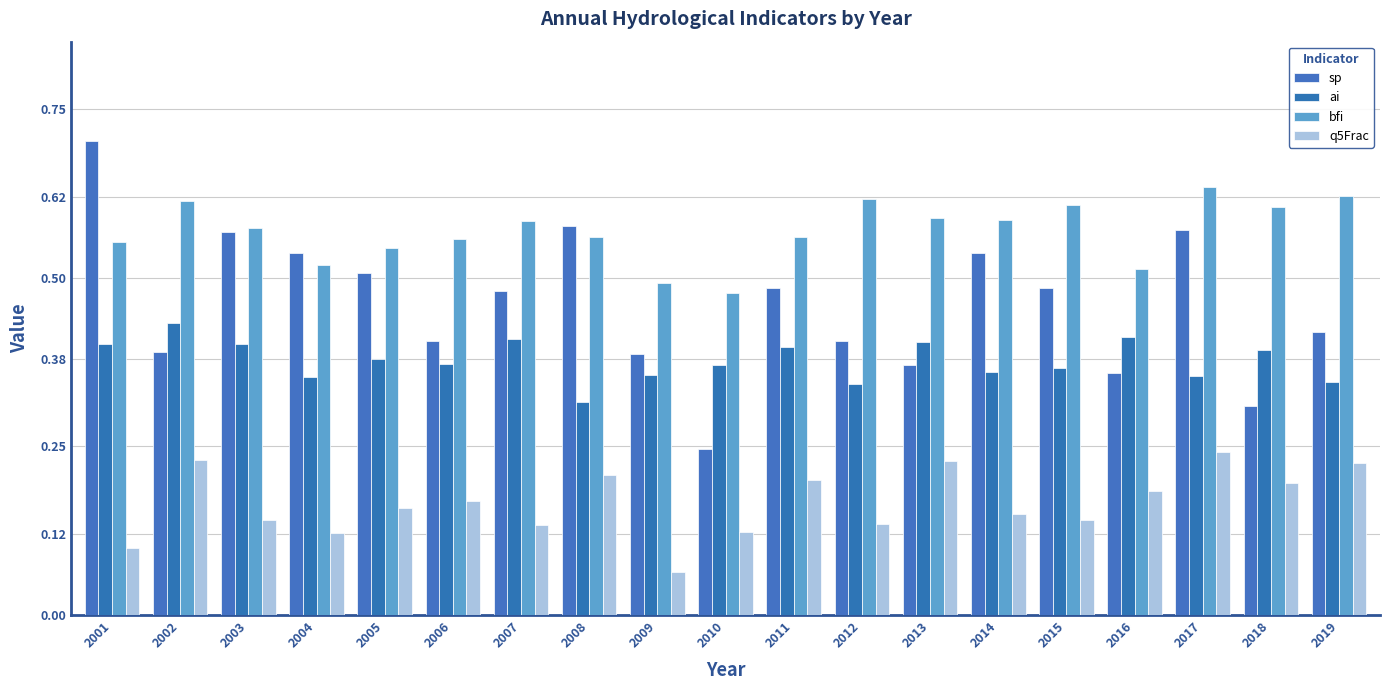

What is the greatest value displayed?

0.7